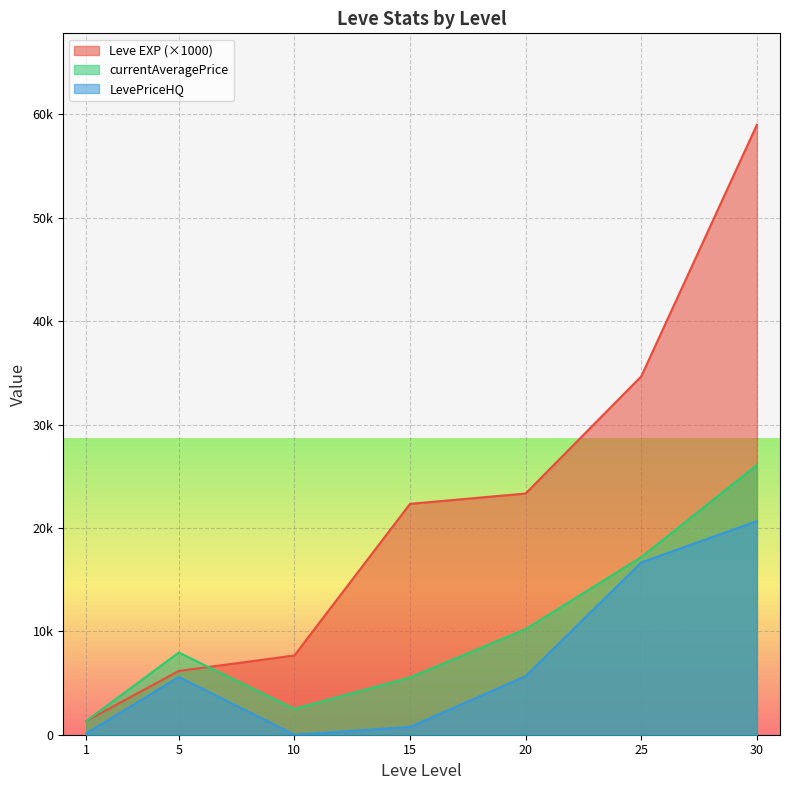

What is the total value across all series at 1?

3308.0